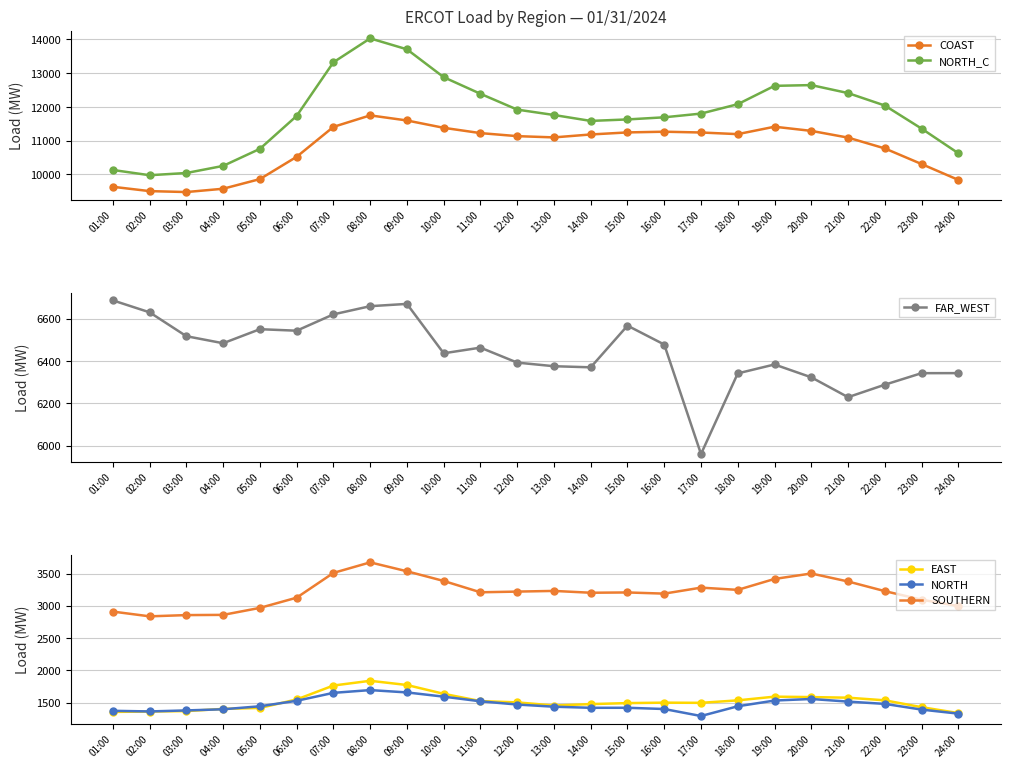

Does the chart display data point markers on the line(s)?

Yes